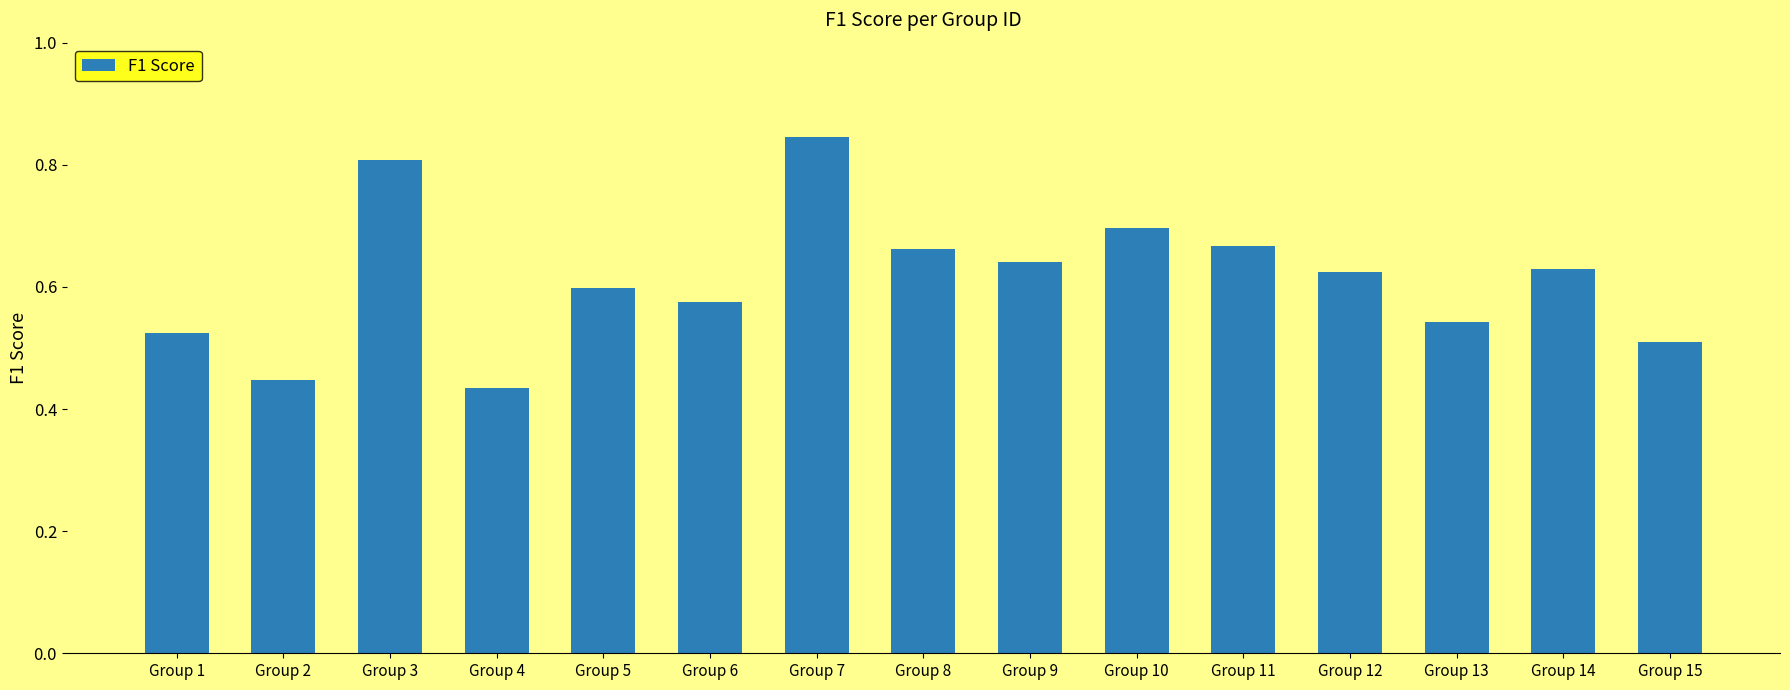

Between Group 3 and Group 12, which is larger?

Group 3